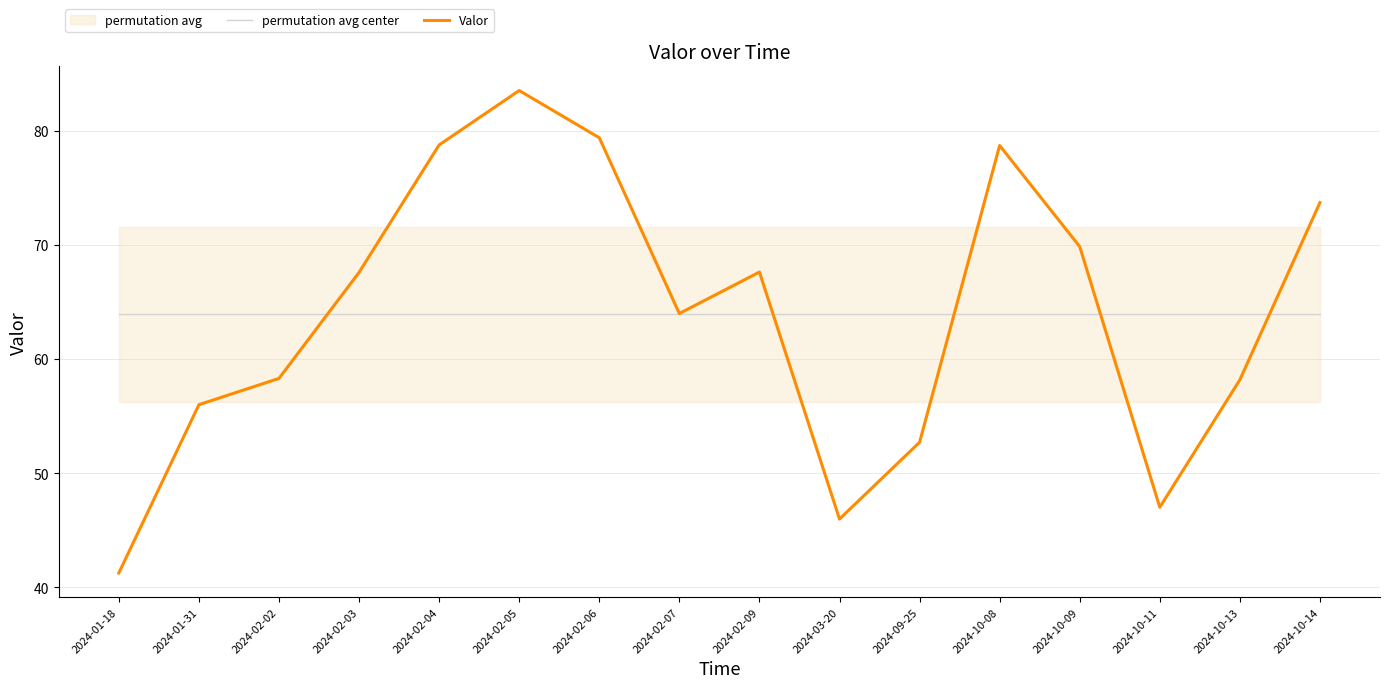

What is the value of the Valor point at the 9th from the left?

67.6